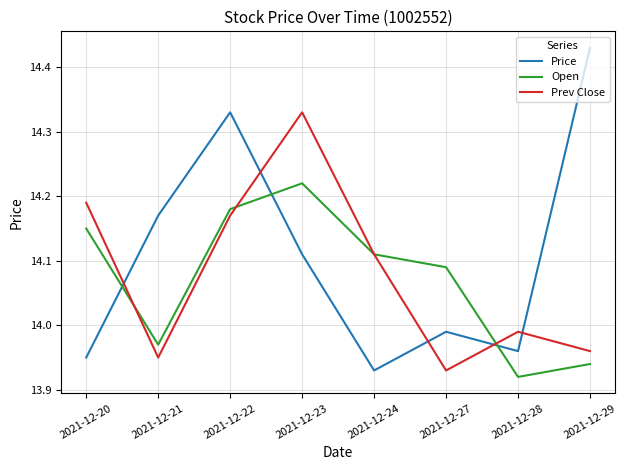

Which category has the lowest value across all series?

2021-12-28